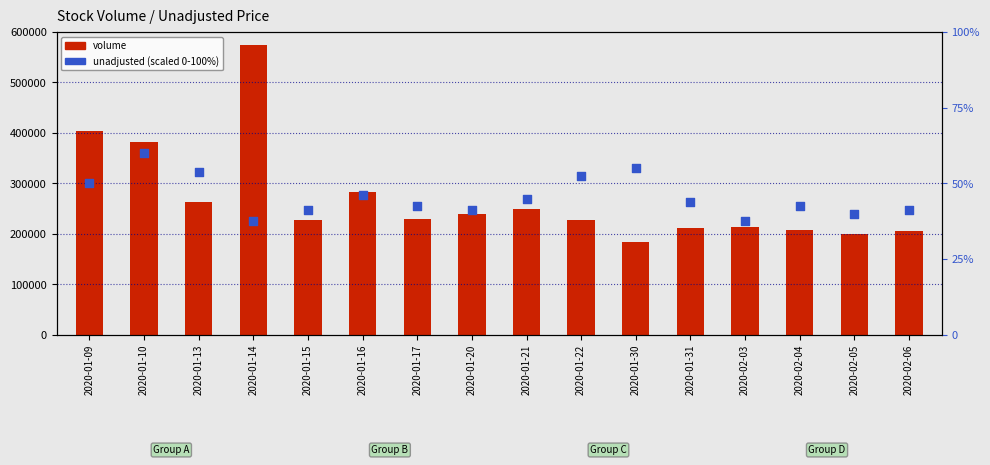

Which series contains the highest Y value?

volume